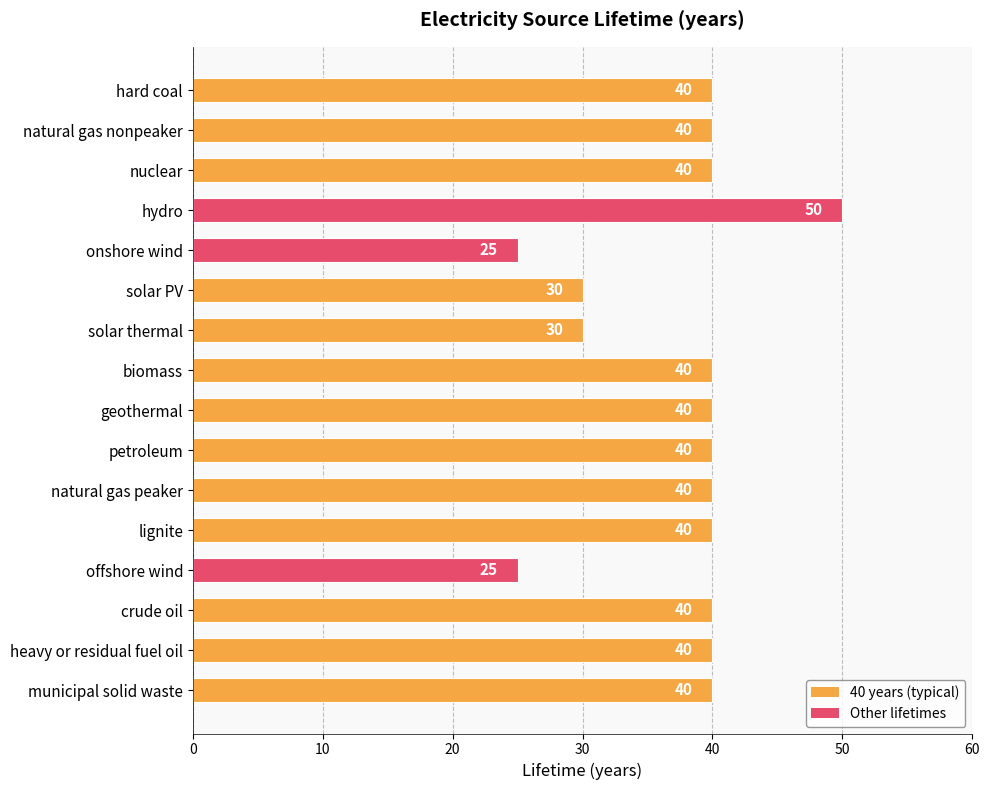

What is the label of the 15th bar from the top?

heavy or residual fuel oil